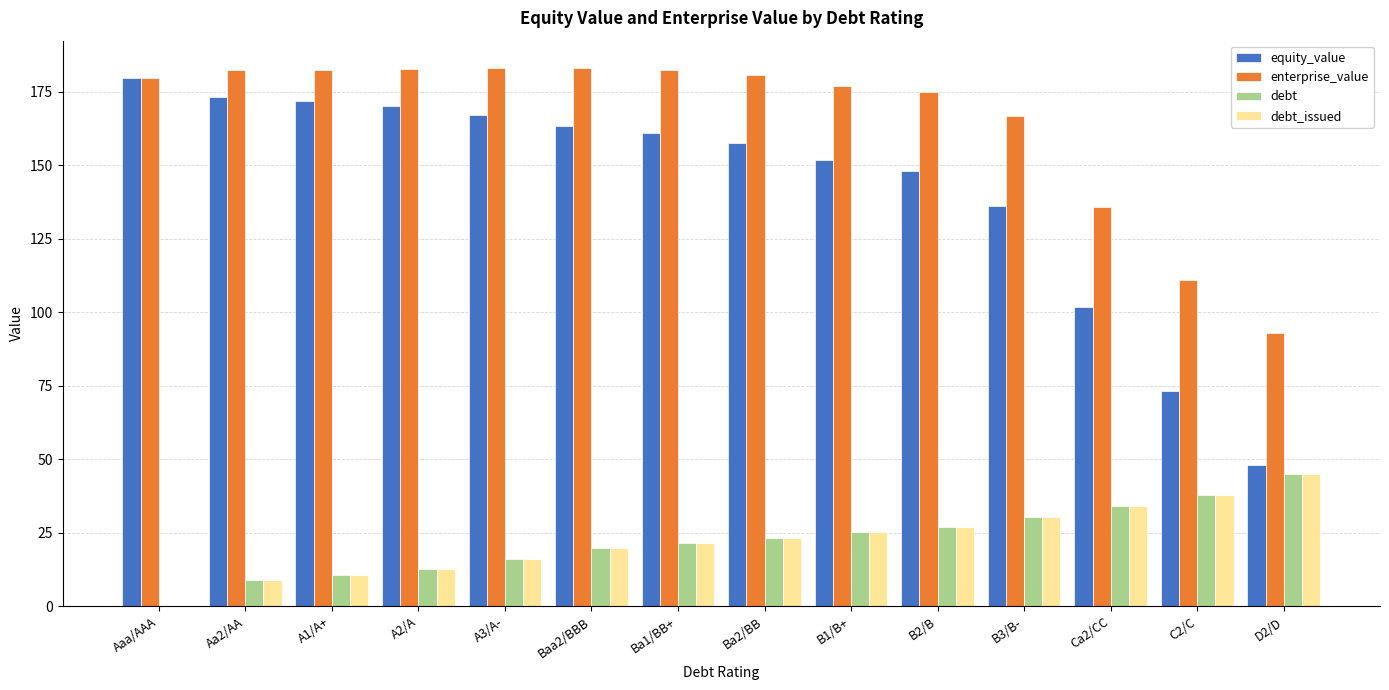

What is the highest value of the equity_value series?

179.5